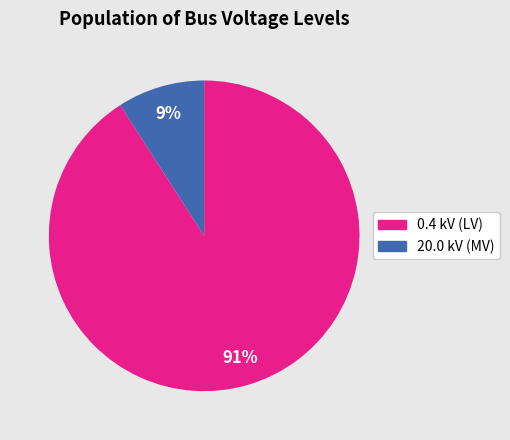

Is the sum of 20.0 kV (MV) and 0.4 kV (LV) greater than half?

Yes